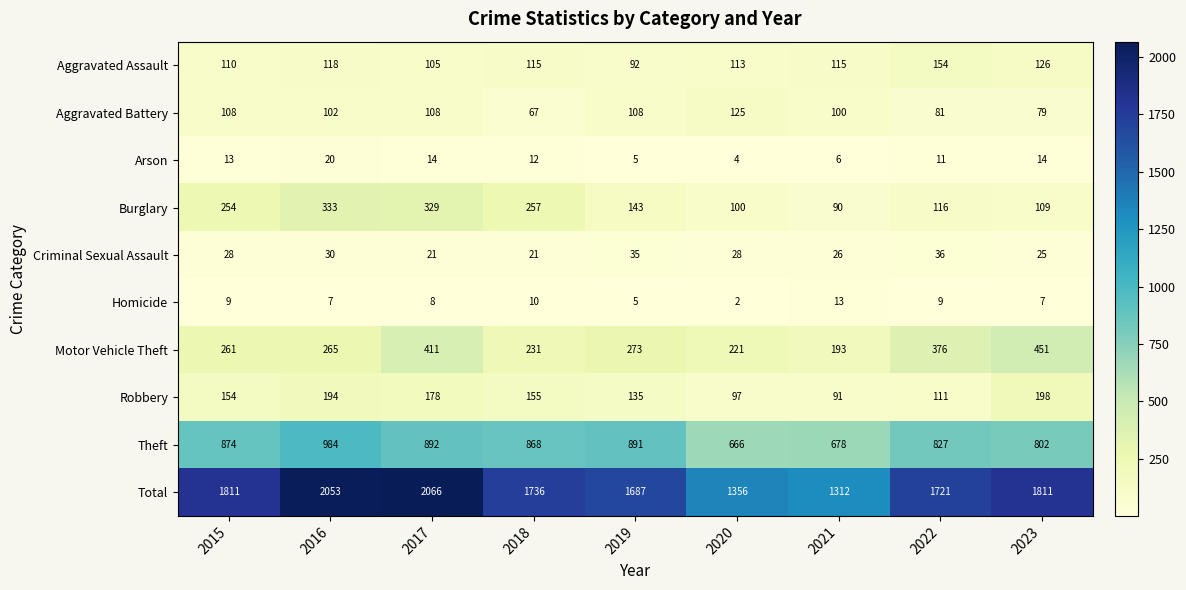

What is the smallest value displayed?

2